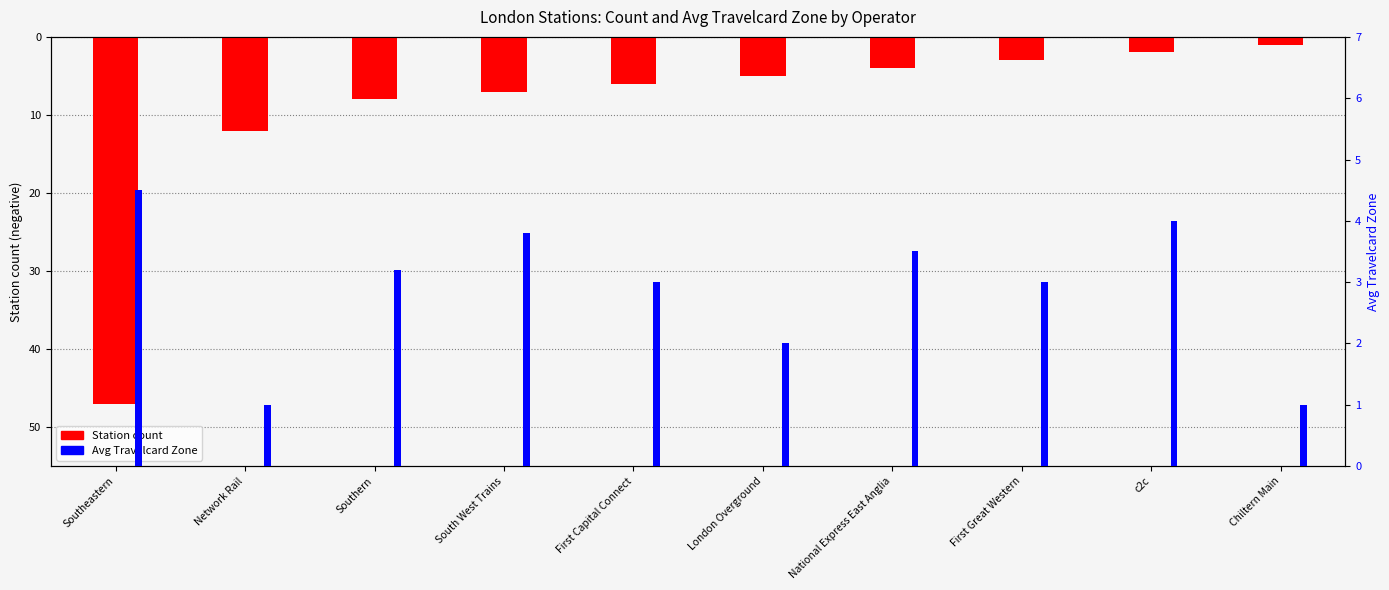

How many groups of bars are there?

10